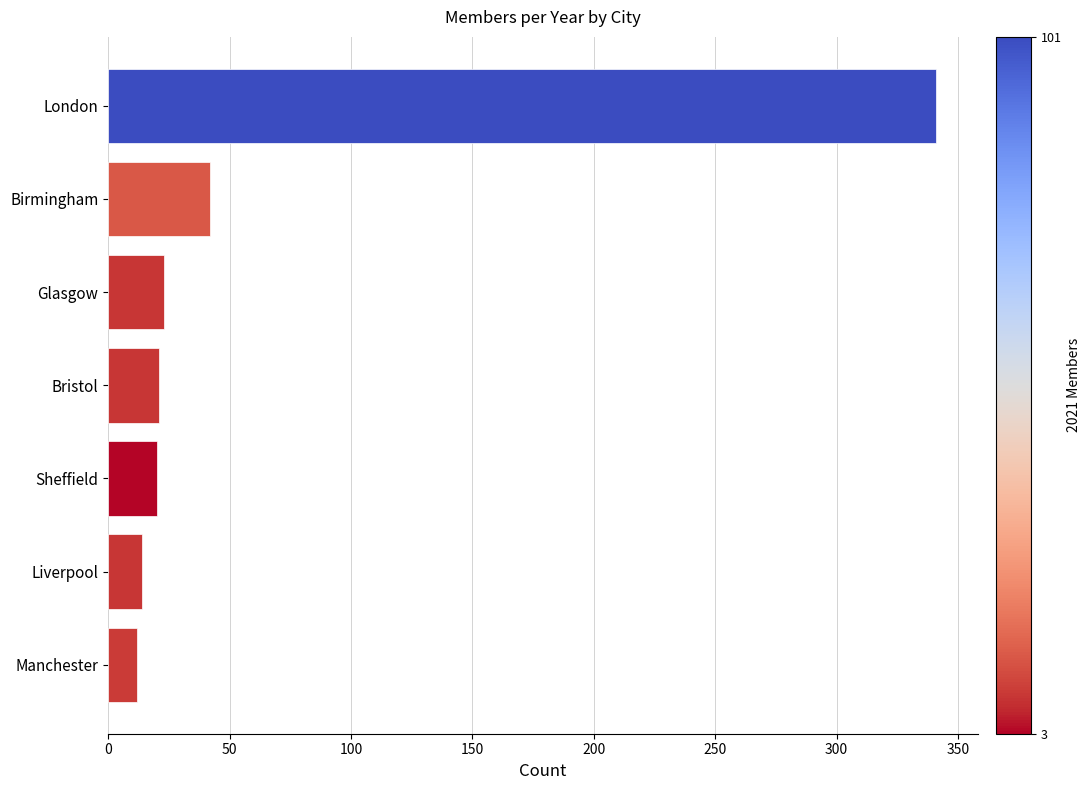

Read the value at Glasgow.

23